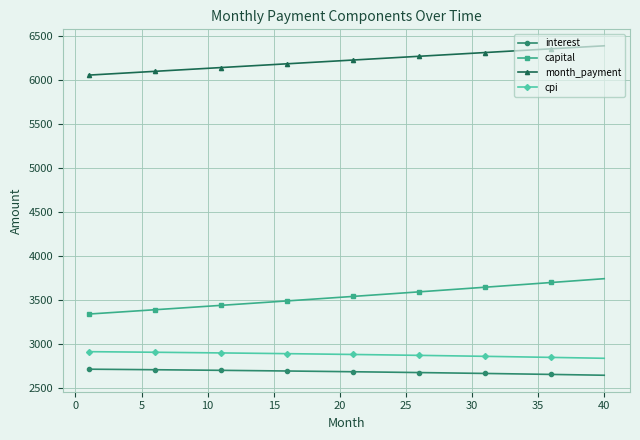

What is the highest value of the month_payment series?

6392.6